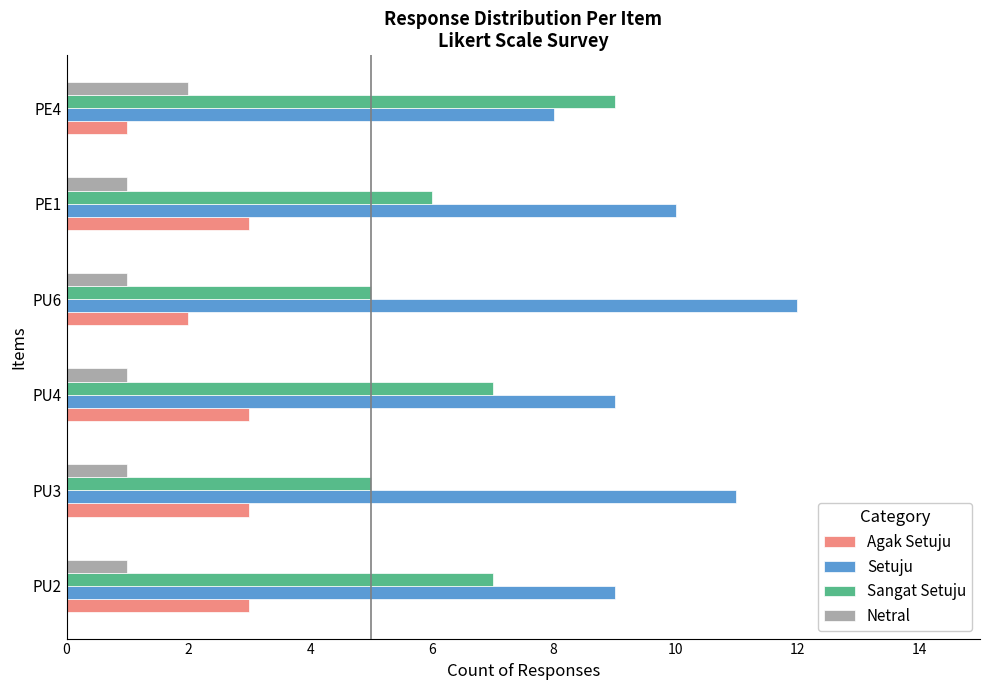

Which series has the largest total across all categories?

Setuju